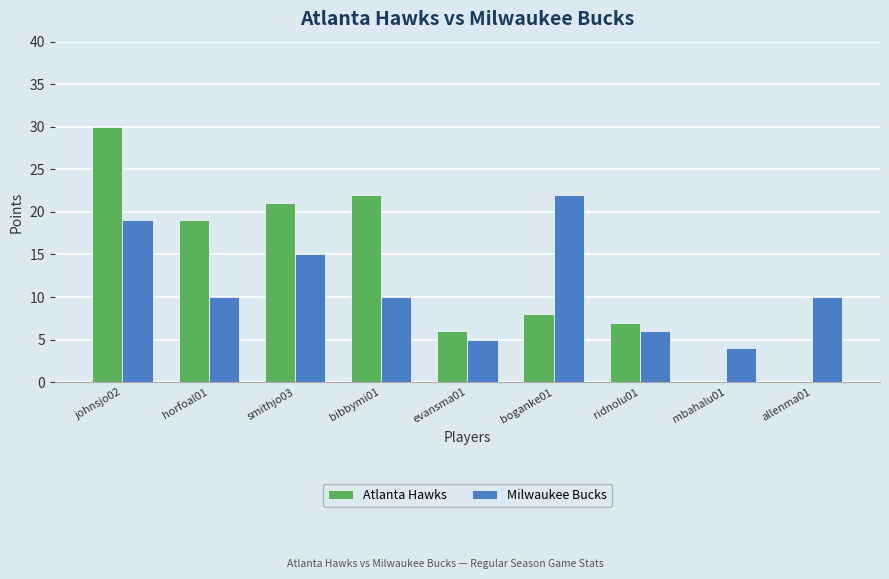

What is the highest value of the Milwaukee Bucks series?

22